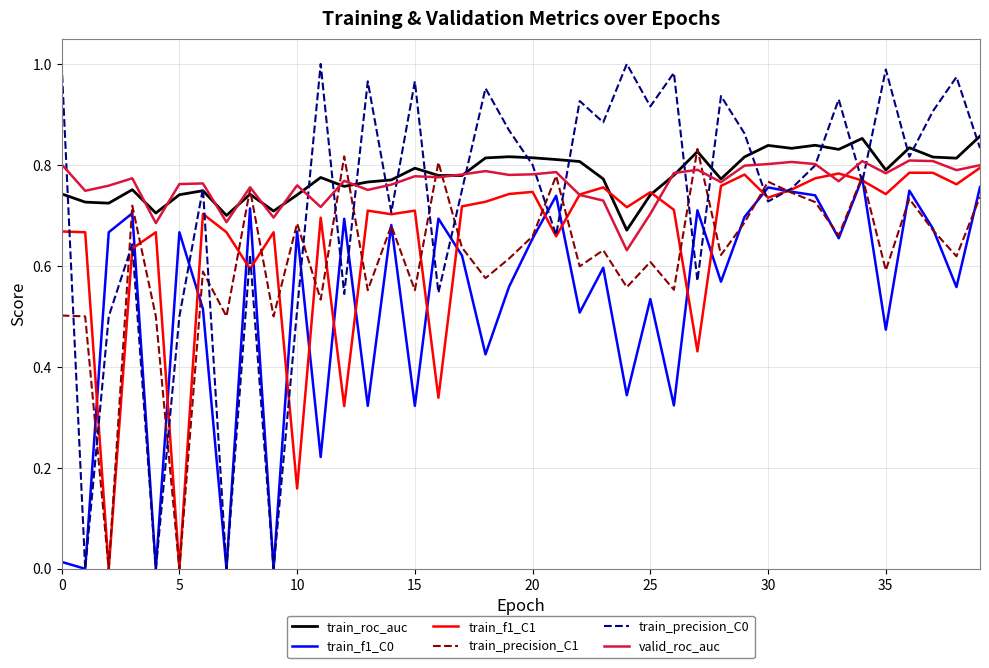

How many lines are shown in the chart?

6